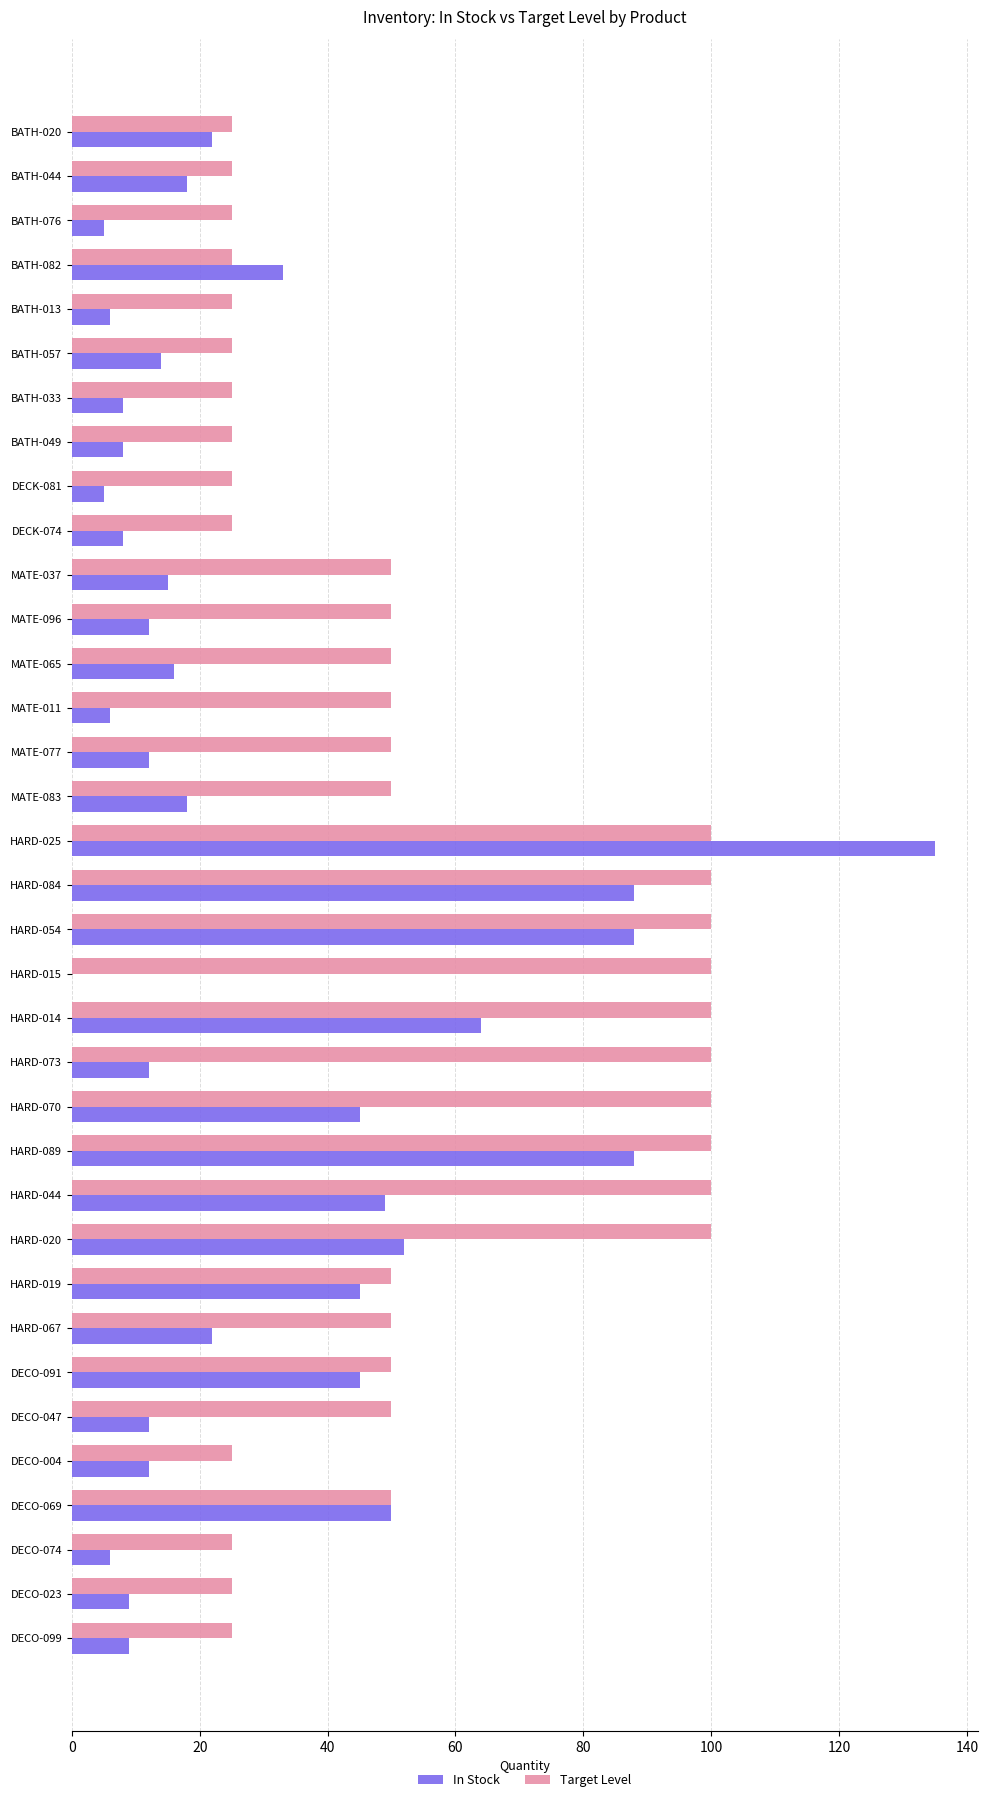

Is it true that In Stock equals 16 at HARD-020?

False